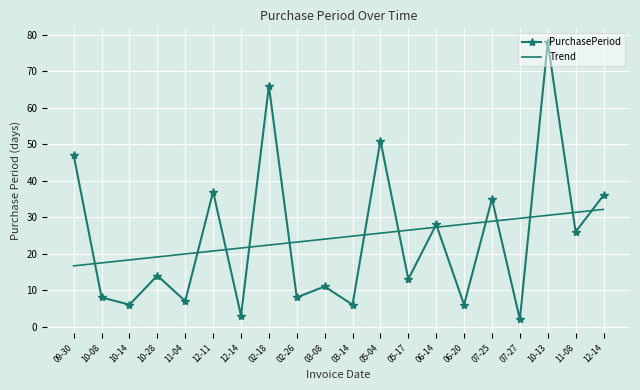

At which label is PurchasePeriod closest to 40?

12-11